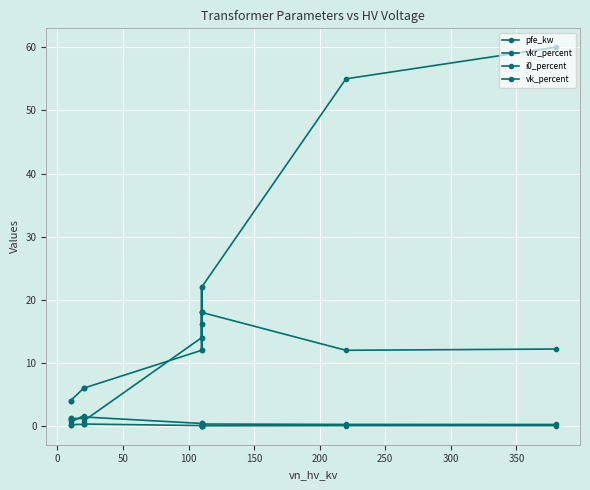

Is this an area chart (filled region under the line)?

No